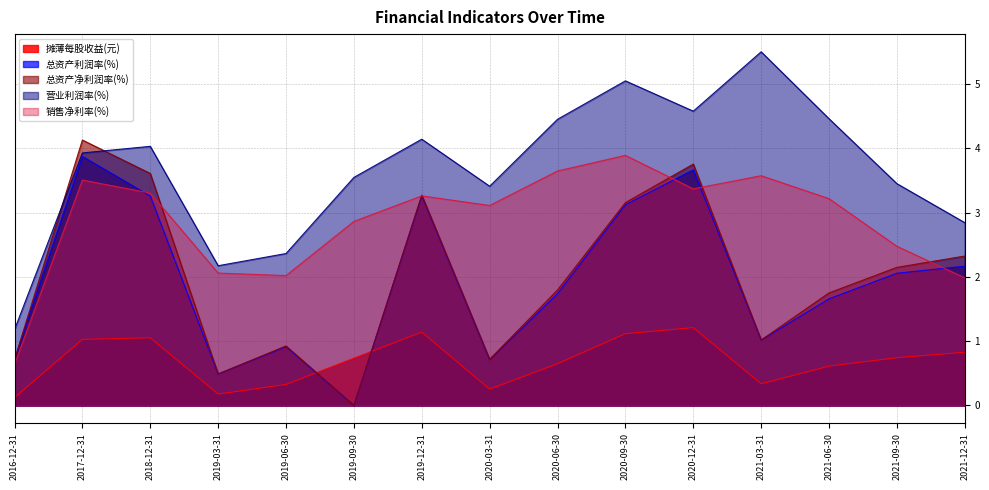

List the labels in order of 总资产净利润率(%) value, largest first.

2017-12-31, 2020-12-31, 2018-12-31, 2019-12-31, 2020-09-30, 2021-12-31, 2021-09-30, 2020-06-30, 2021-06-30, 2021-03-31, 2019-06-30, 2020-03-31, 2016-12-31, 2019-03-31, 2019-09-30